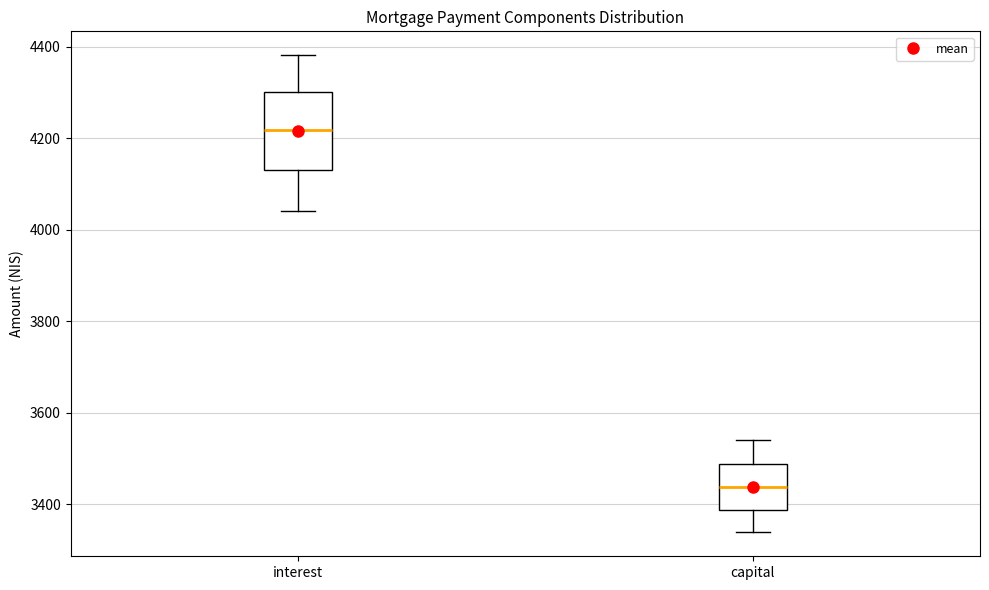

Which box is the tallest, from its lower edge to its upper edge?

interest